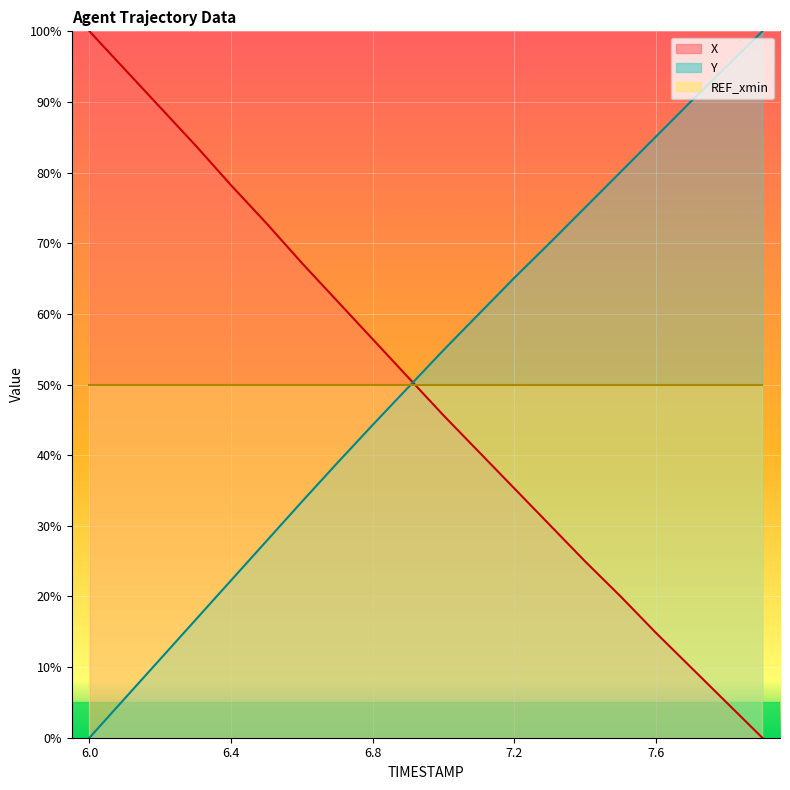

How many positive values does the X series have?

19